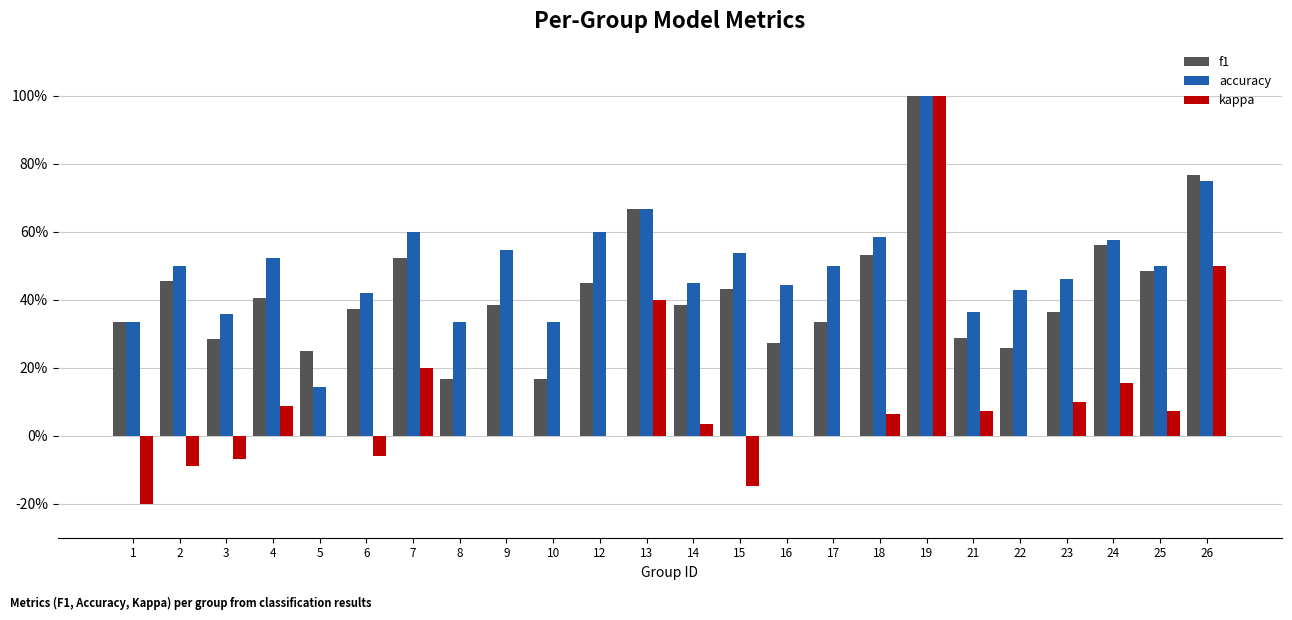

What is the sum of the accuracy values at 3 and 25?

0.9